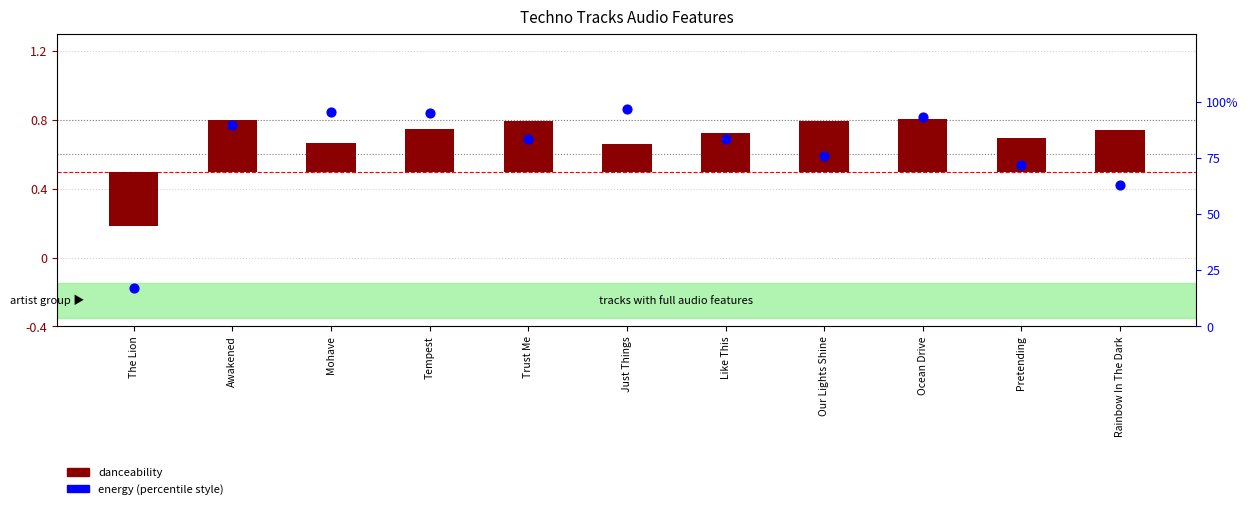

What are all the series names shown in the legend?

danceability, energy